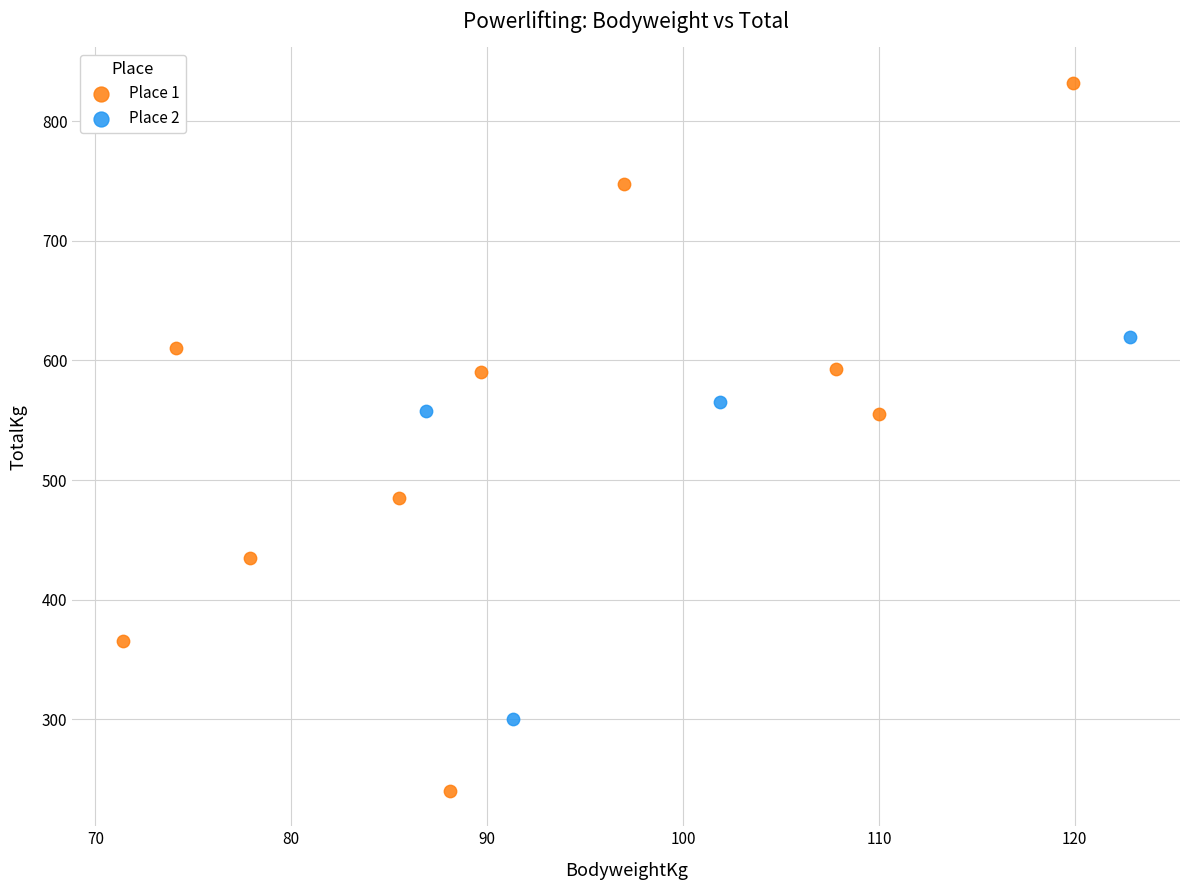

What are all the series names shown in the legend?

Place 1, Place 2